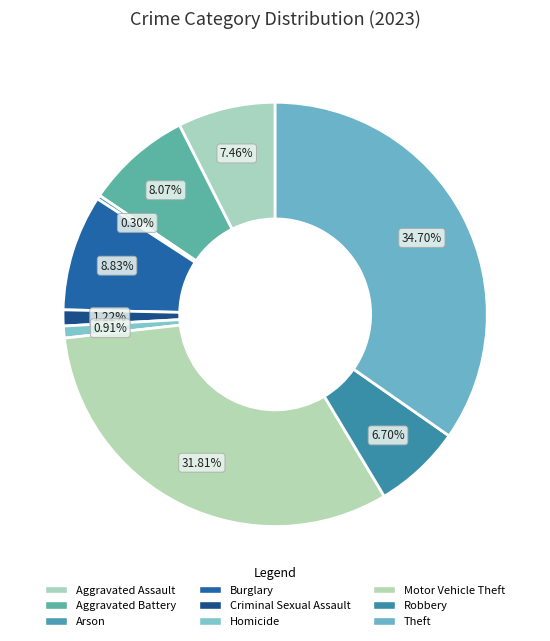

The Burglary slice represents 9% of the pie. True or false?

True